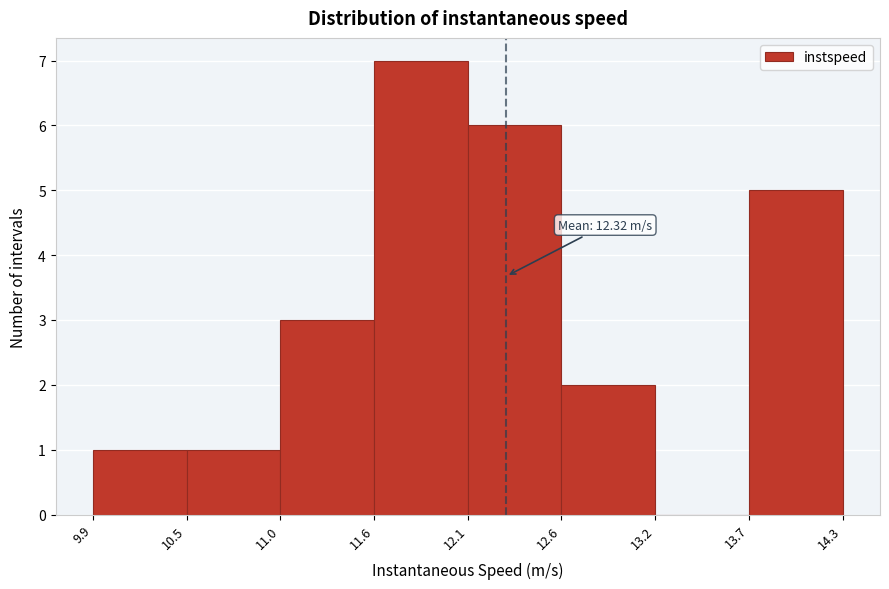

Over which range of the x-axis is the bar tallest?

11.6 to 12.1